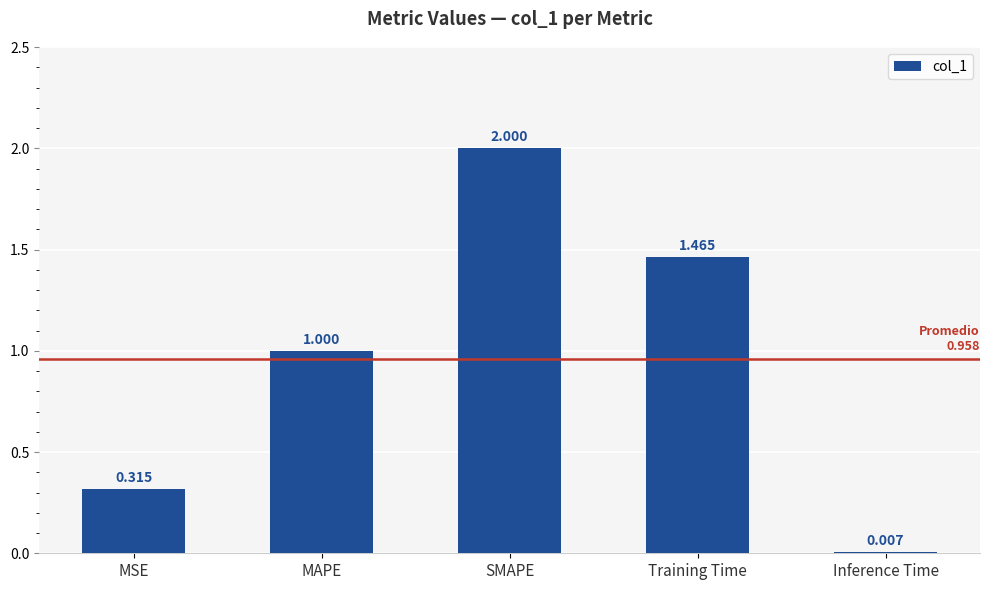

What is the sum of the values at MSE and SMAPE?

2.3